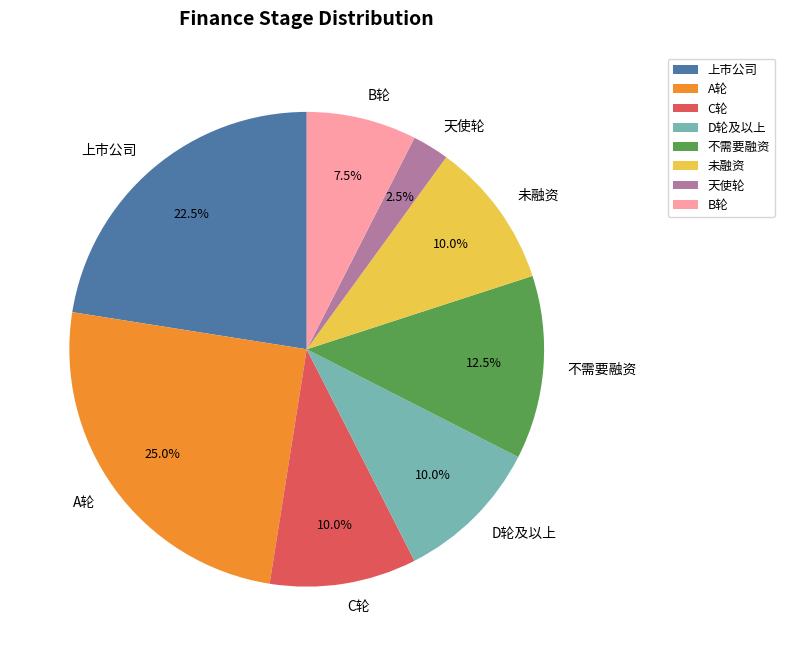

Does 不需要融资 account for over 50% of the chart?

No